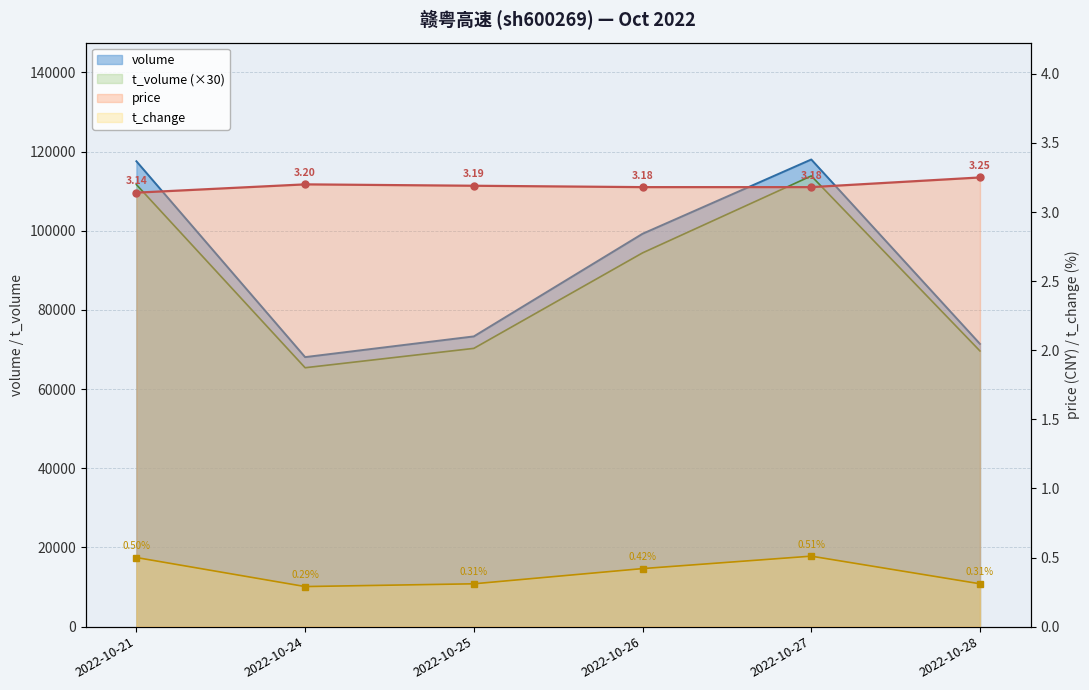

Which series changed the most between 2022-10-26 and 2022-10-27?

t_volume